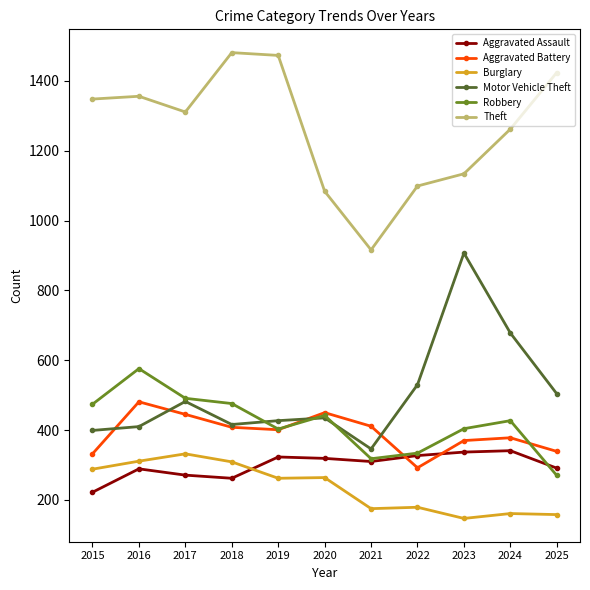

What is the difference between the Robbery values at 2023 and 2017?

87